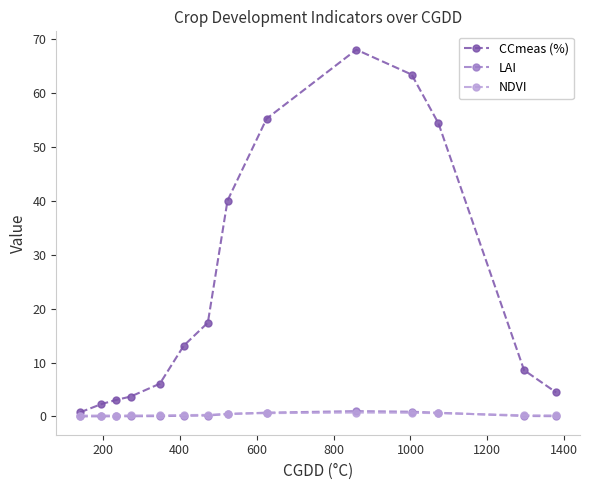

Which series has the widest spread of values?

CCmeas (%)